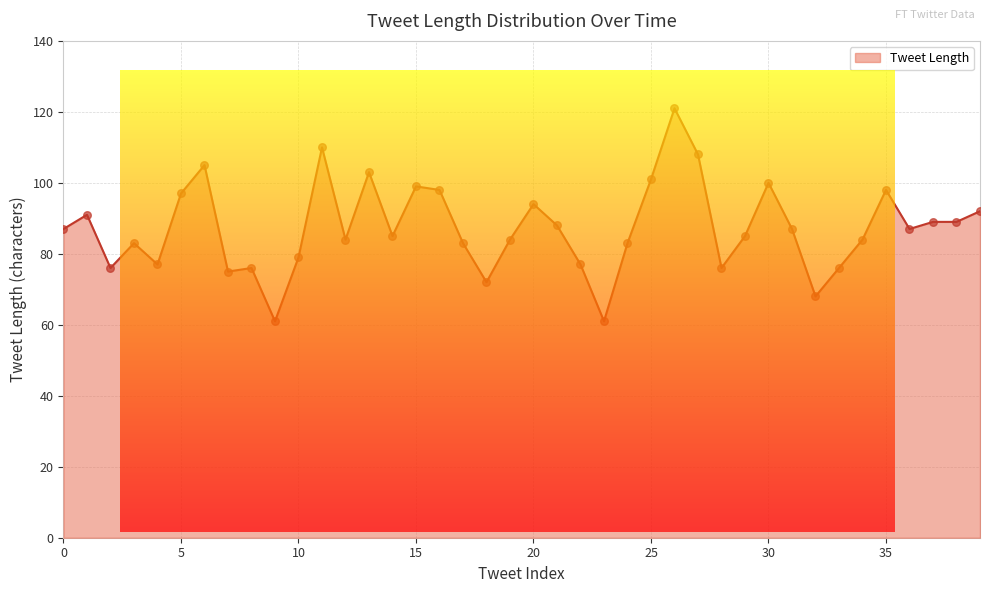

What is the difference between the maximum and minimum values?

60